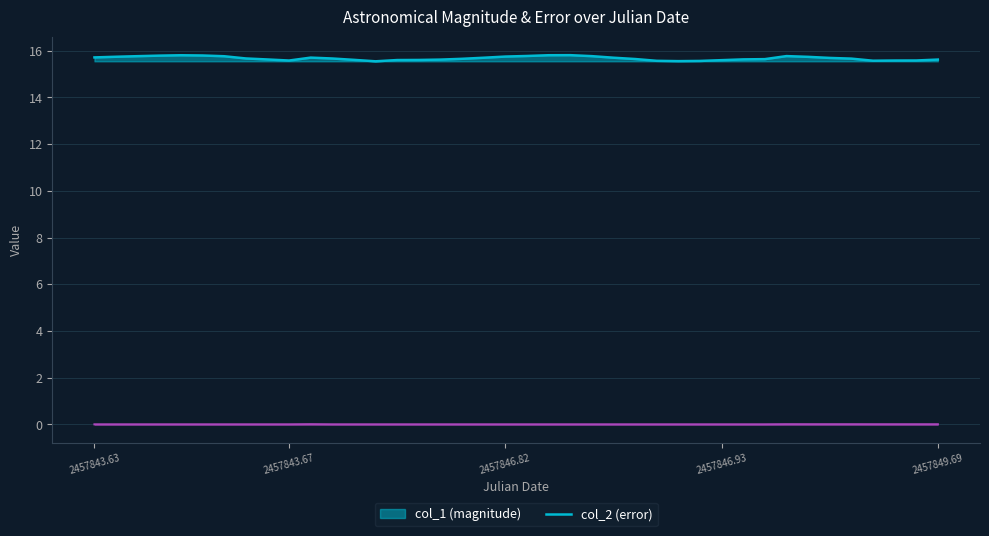

How many lines are shown in the chart?

2